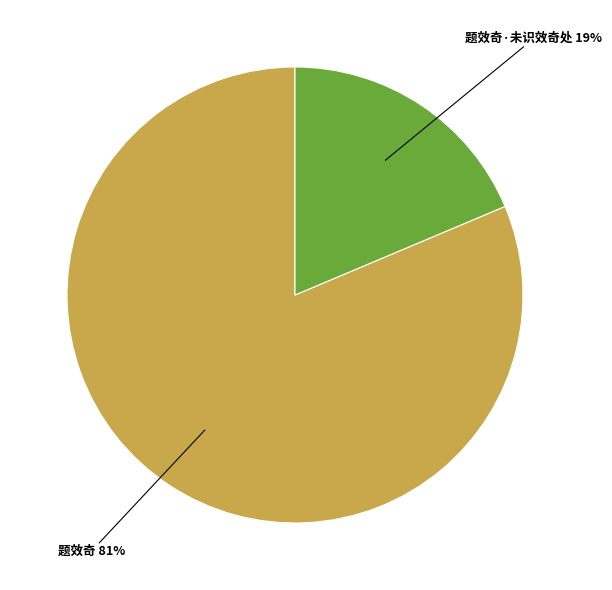

To the nearest percent, what is the average slice percentage?

50%